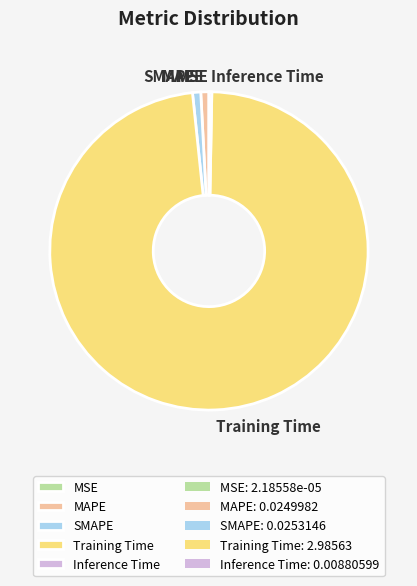

Which category has the biggest portion of the pie?

Training Time